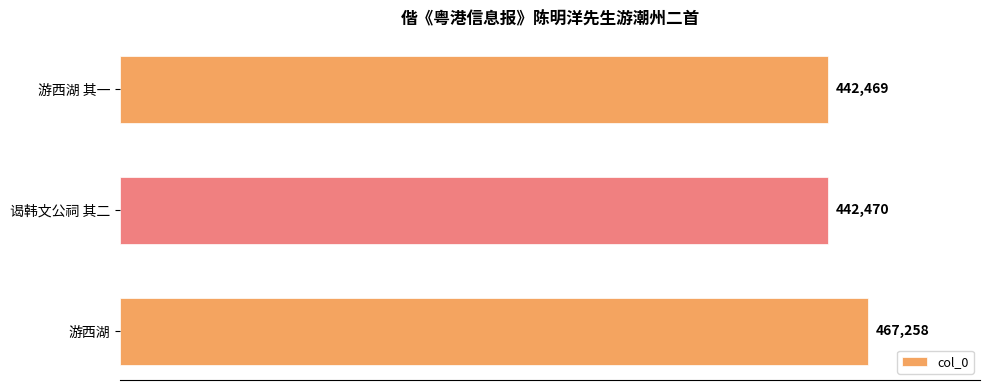

What is the sum of all values?

1352197